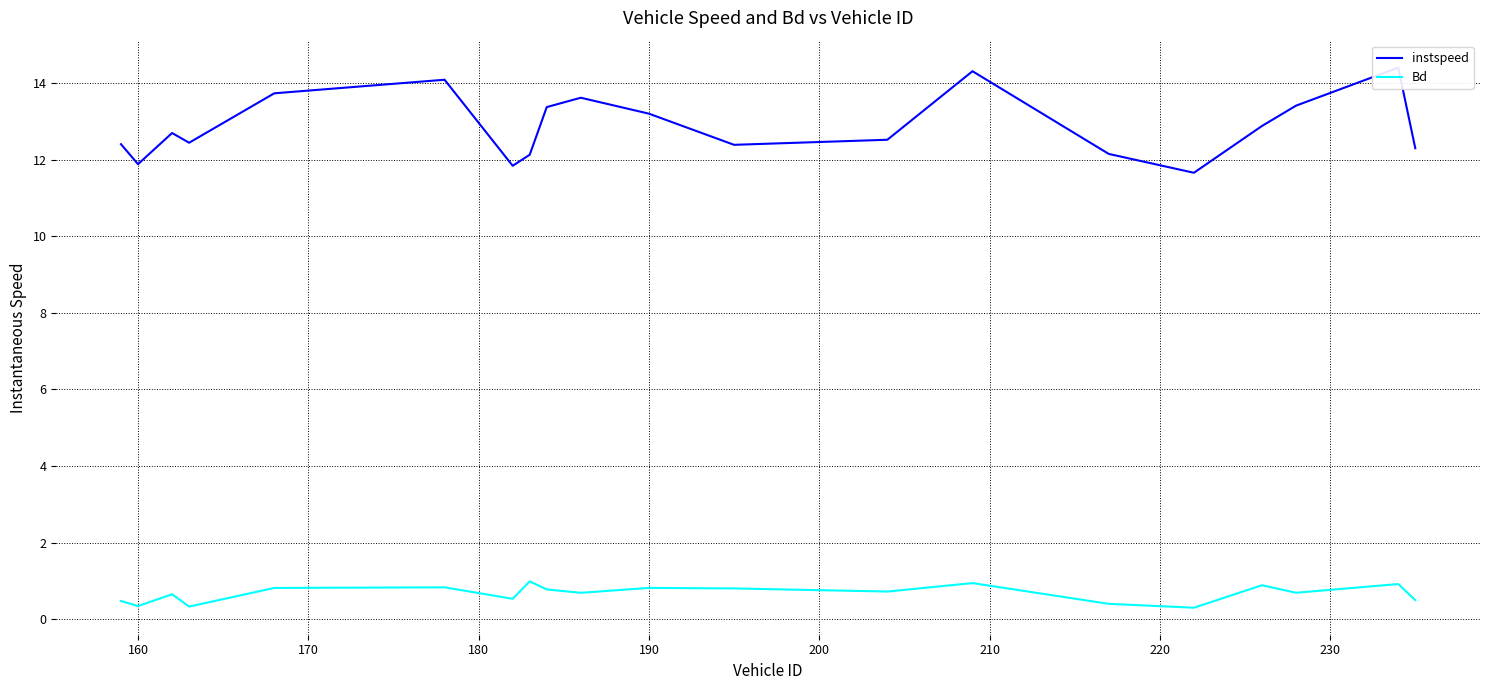

True or false: instspeed has more than 0 interior local peaks.

True